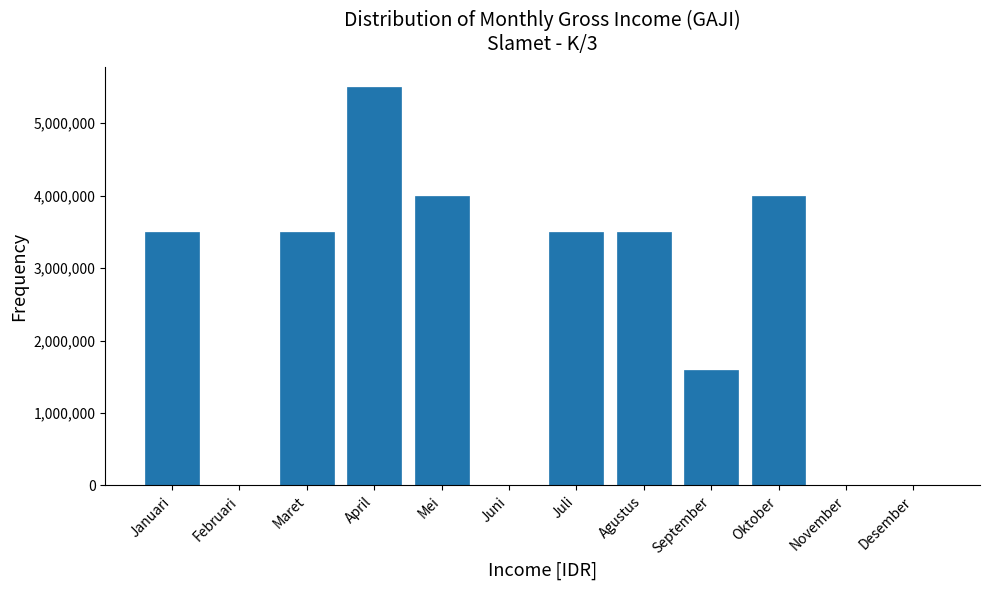

Reading right to left, extract all data points from this chart.

Desember=0	November=0	Oktober=4000000	September=1600000	Agustus=3500000	Juli=3500000	Juni=0	Mei=4000000	April=5500000	Maret=3500000	Februari=0	Januari=3500000